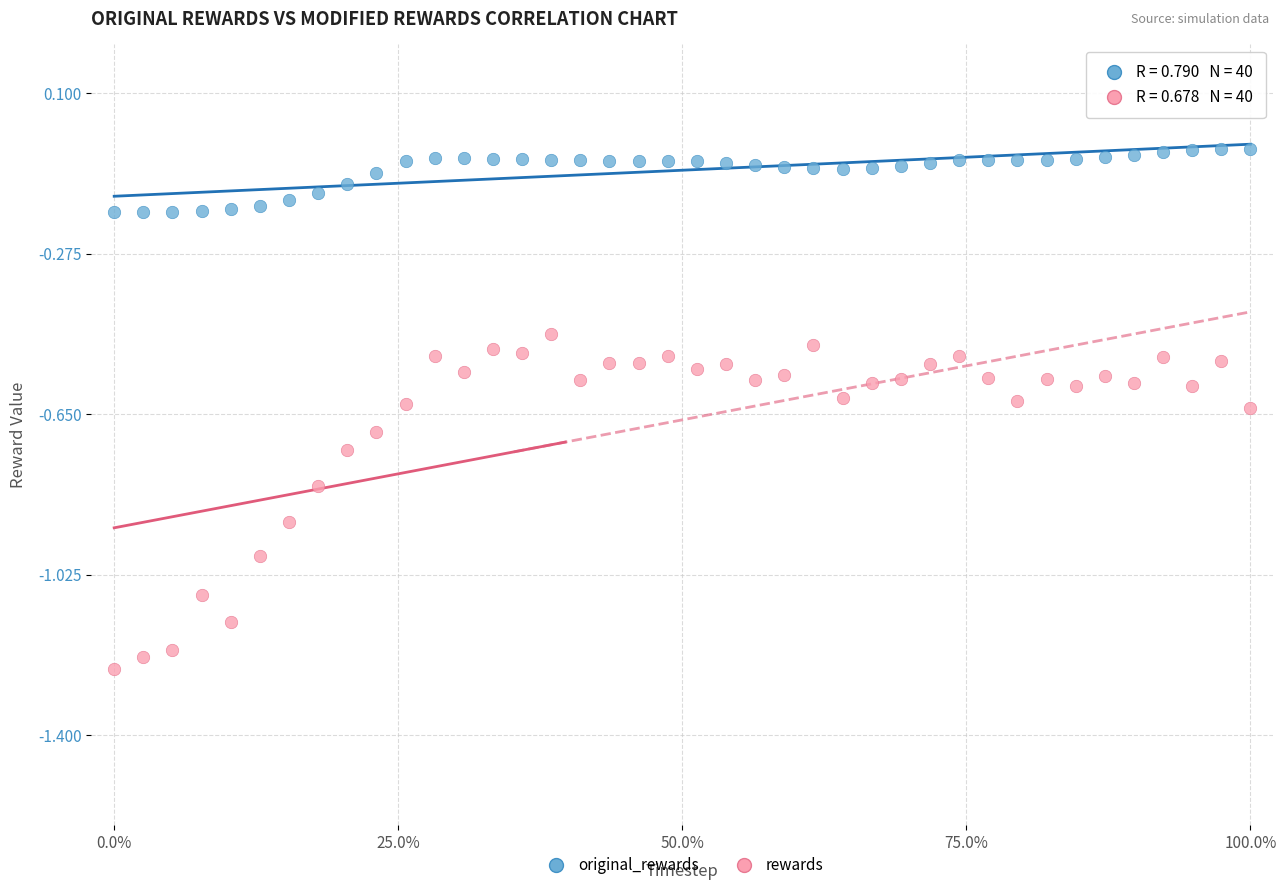

Which series has the largest Y range (max minus min)?

rewards